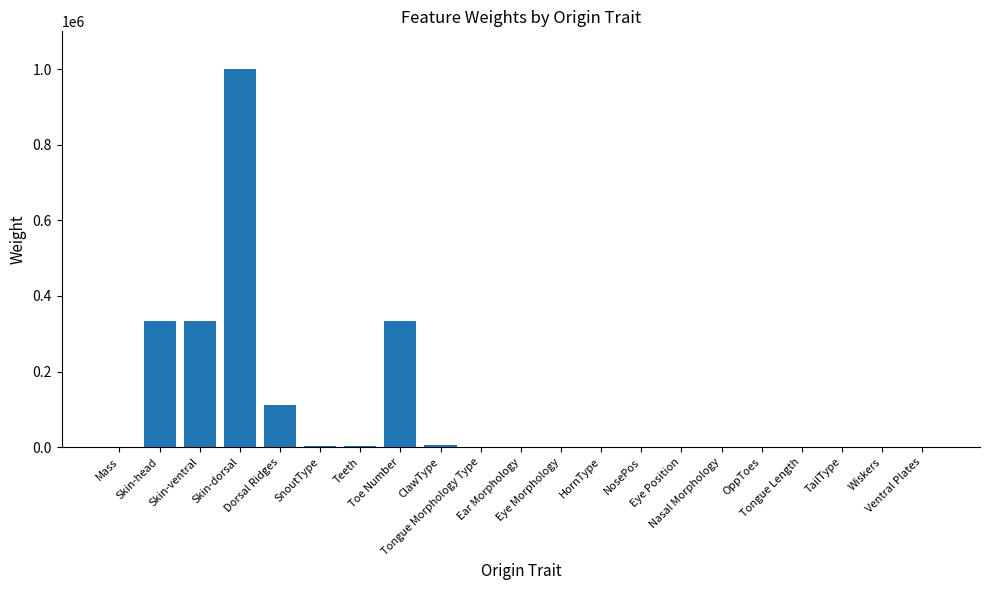

Does the chart contain stacked bars?

No